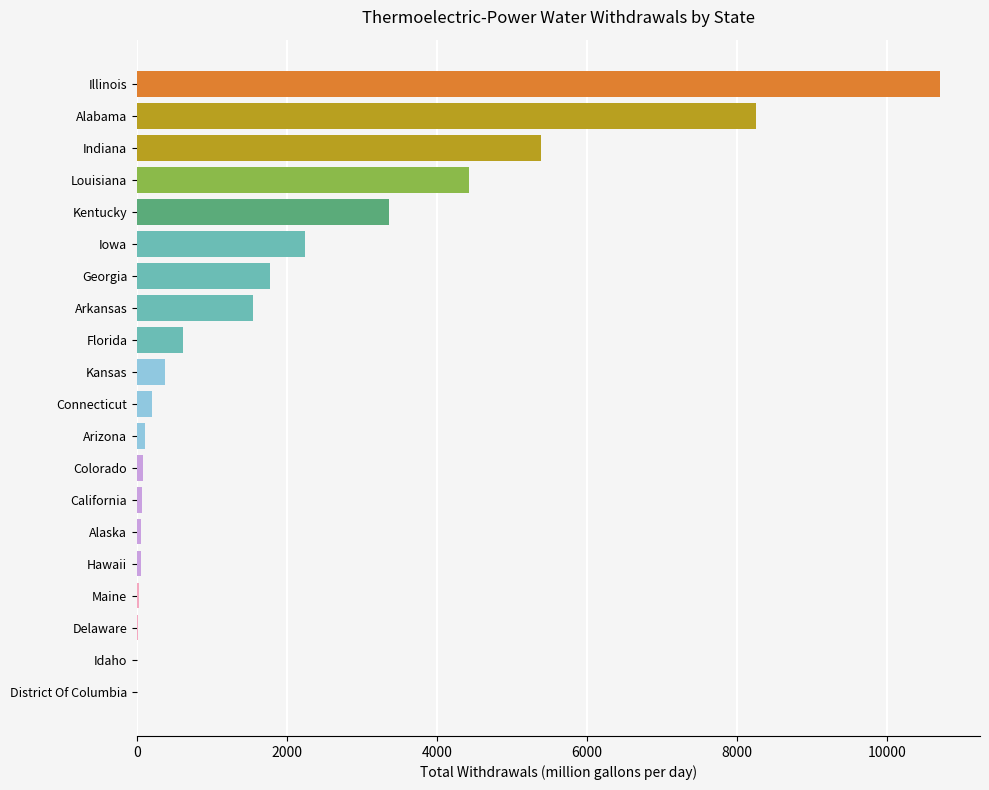

What is the sum of all values?

39251.1